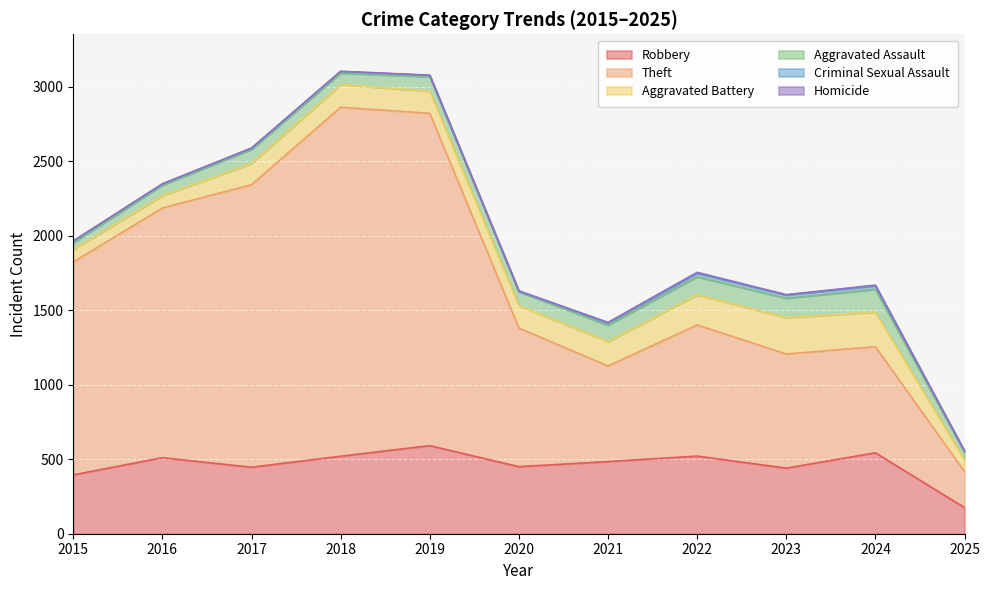

In Theft, how many points are higher than both neighbors (excluding endpoints)?

2